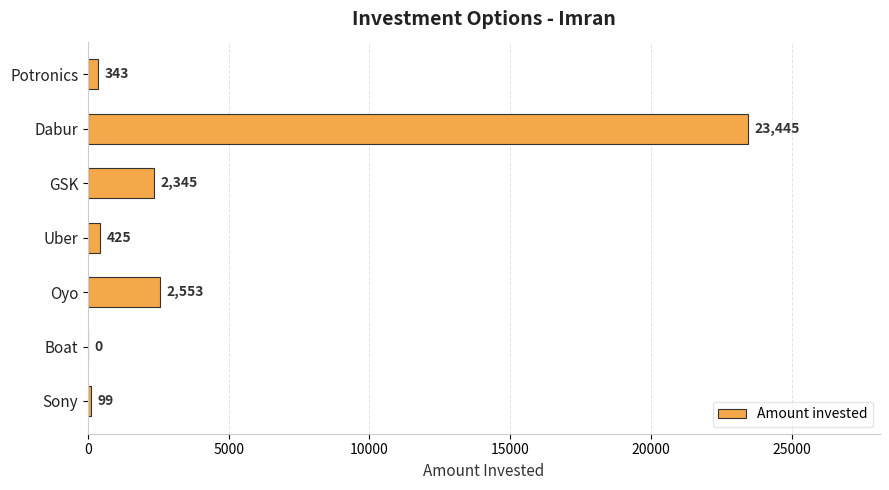

The chart shows a value of -14750 at Boat. True or false?

False